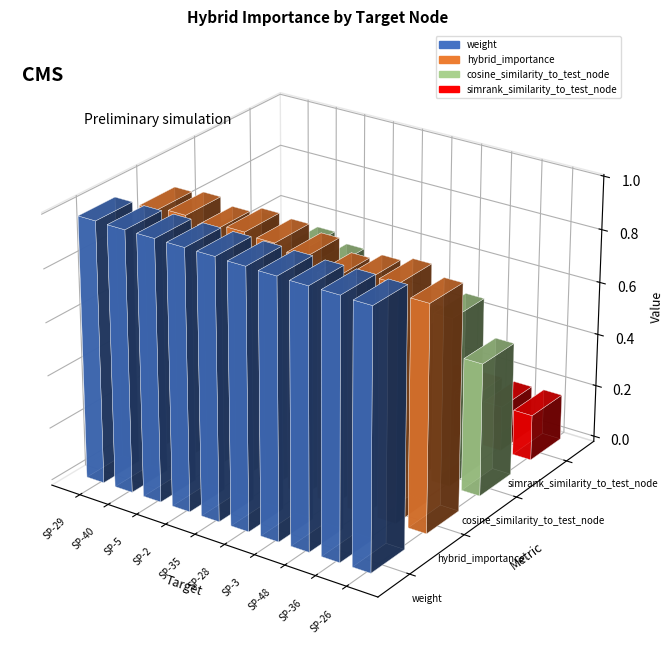

True or false: hybrid_importance has a value of 0.5 at SP-36.

False